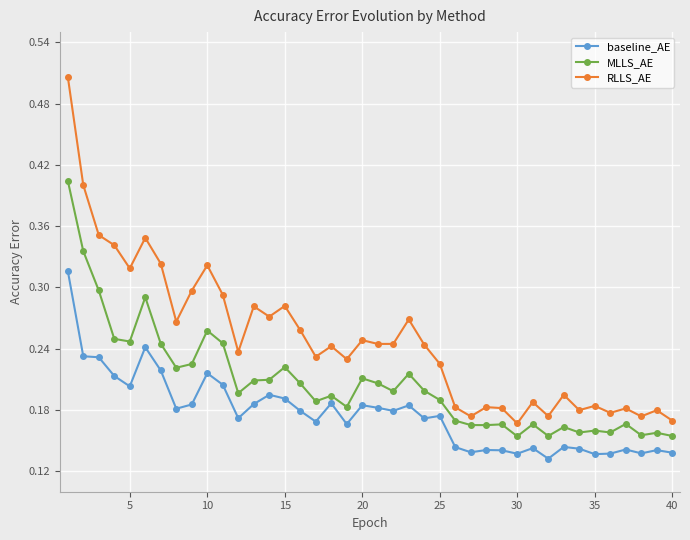

Count the RLLS_AE values in the range 0 to 1.

40